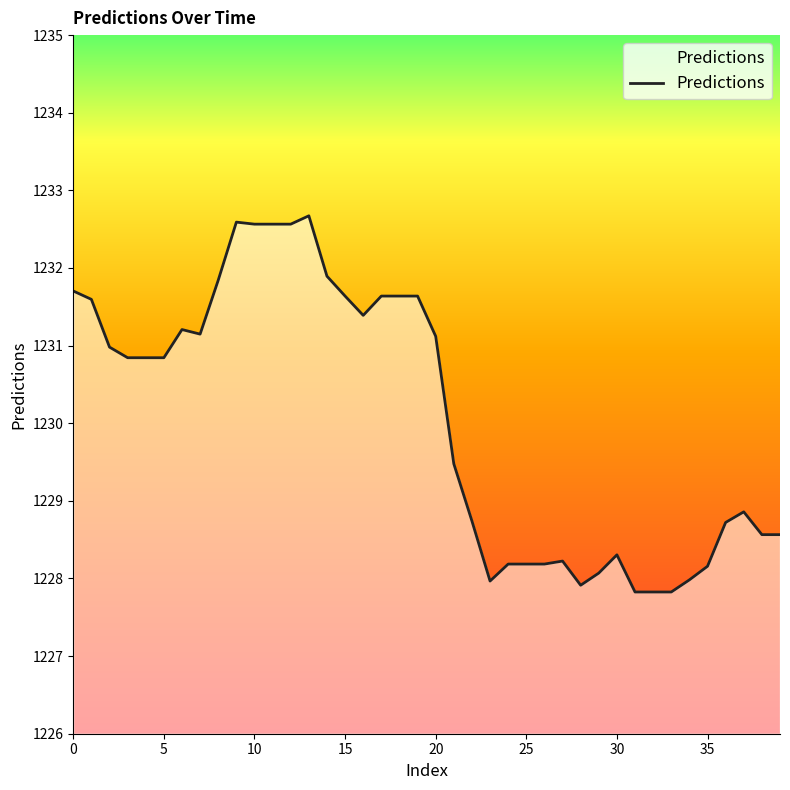

True or false: the data has more than 1 interior local peaks.

True